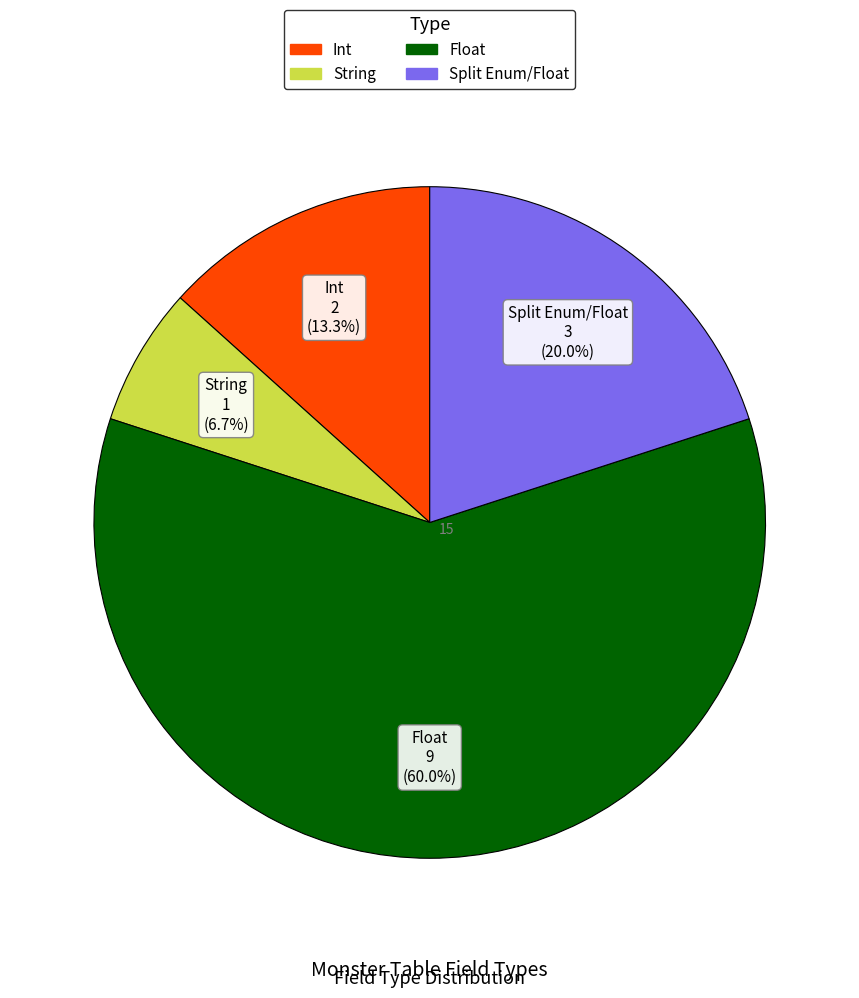

The Int slice represents 13% of the pie. True or false?

True